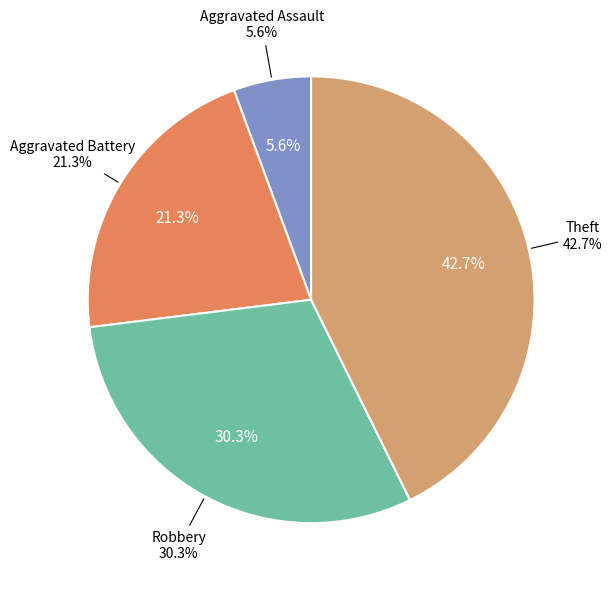

Count the number of slices in the pie.

4